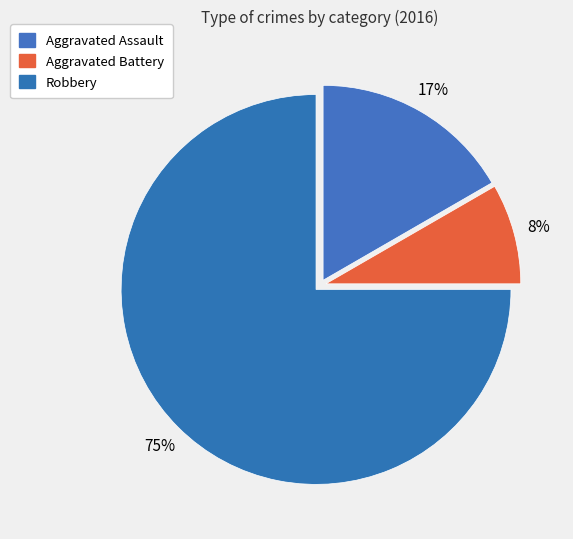

Which slice is the largest?

Robbery